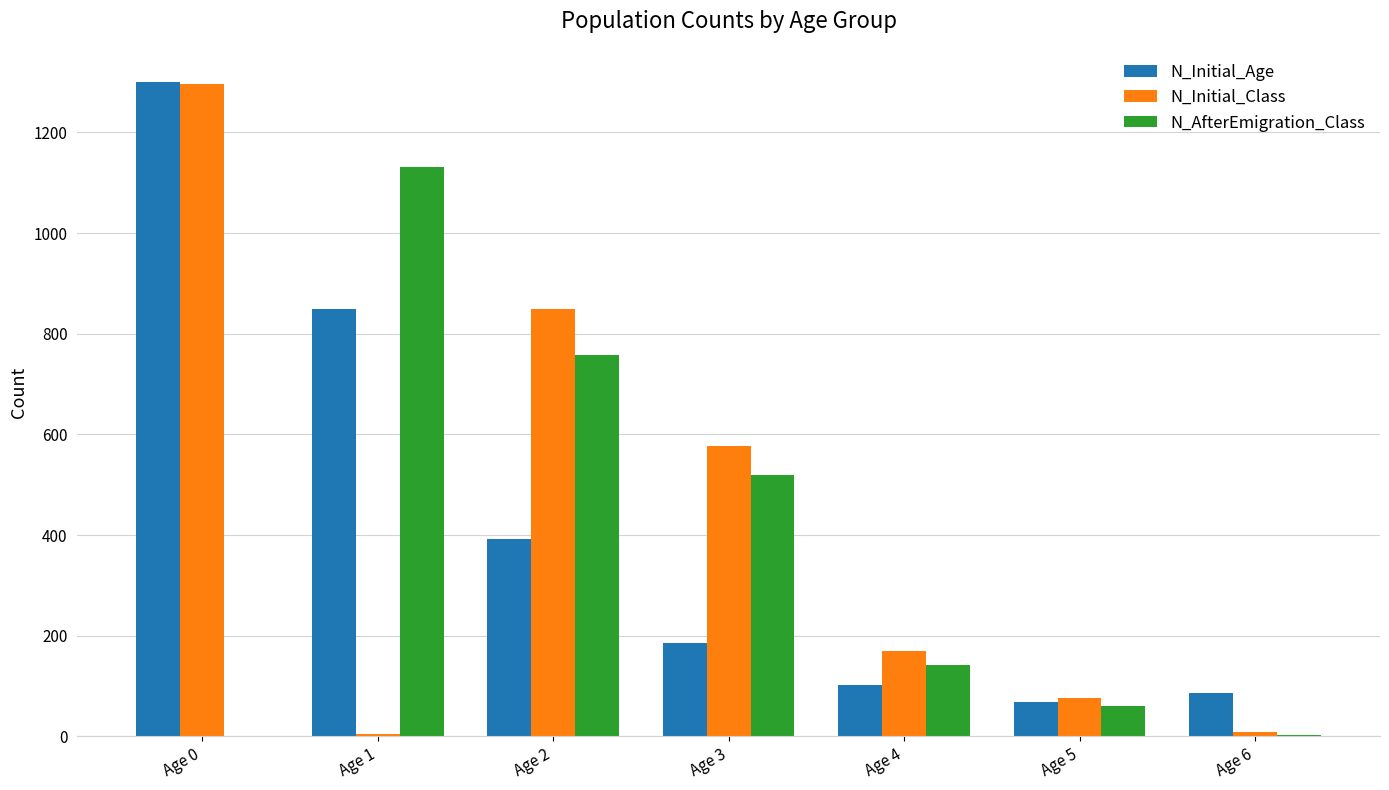

Which series changed the most between Age 0 and Age 4?

N_Initial_Age